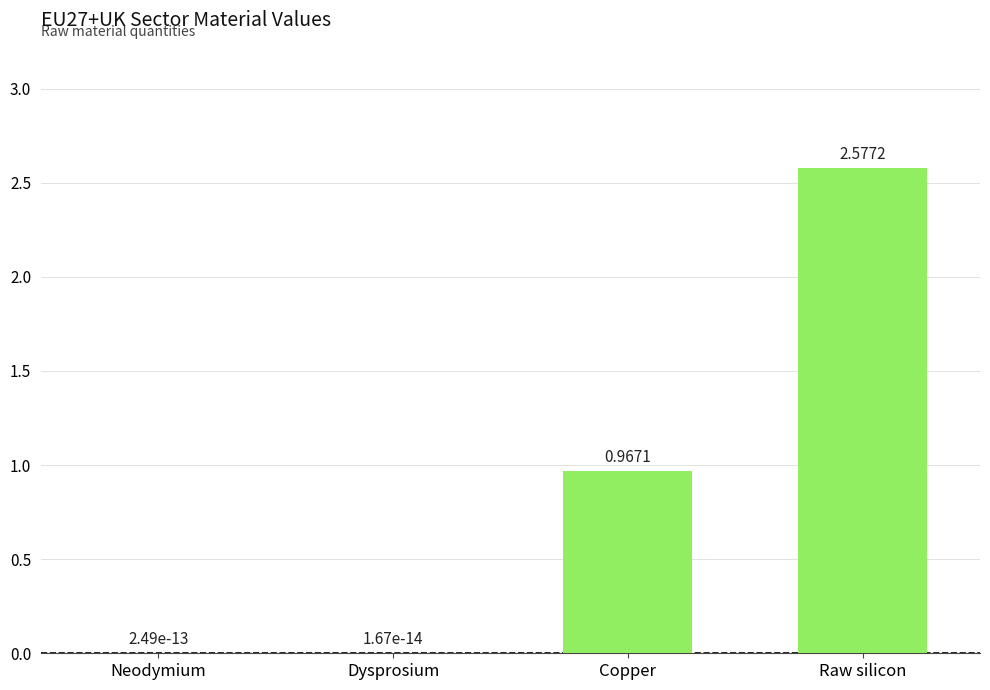

What is the sum of all values?

3.5